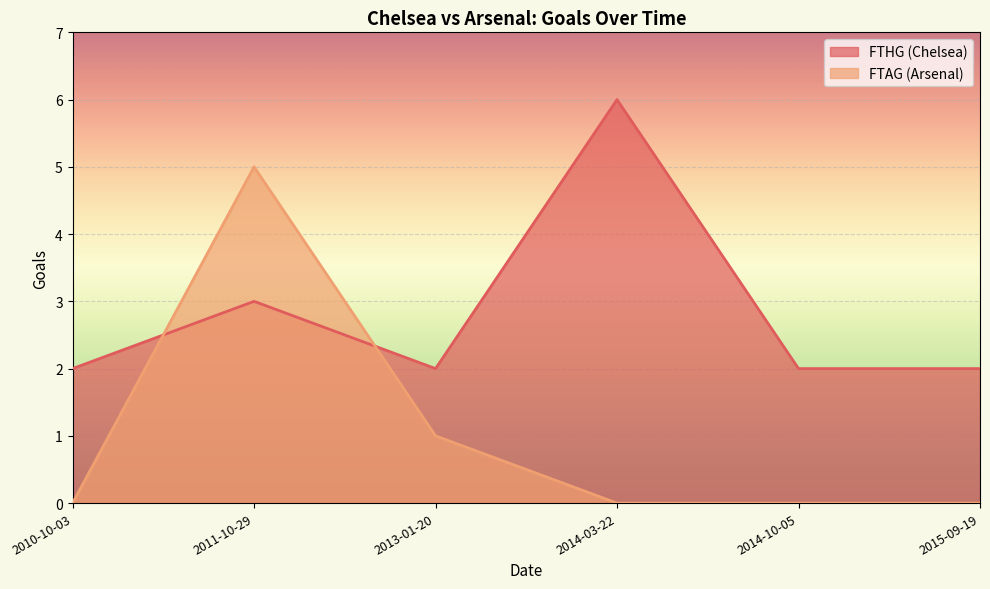

The FTHG (Chelsea) (line) series shows 1 at 2014-10-05. True or false?

False